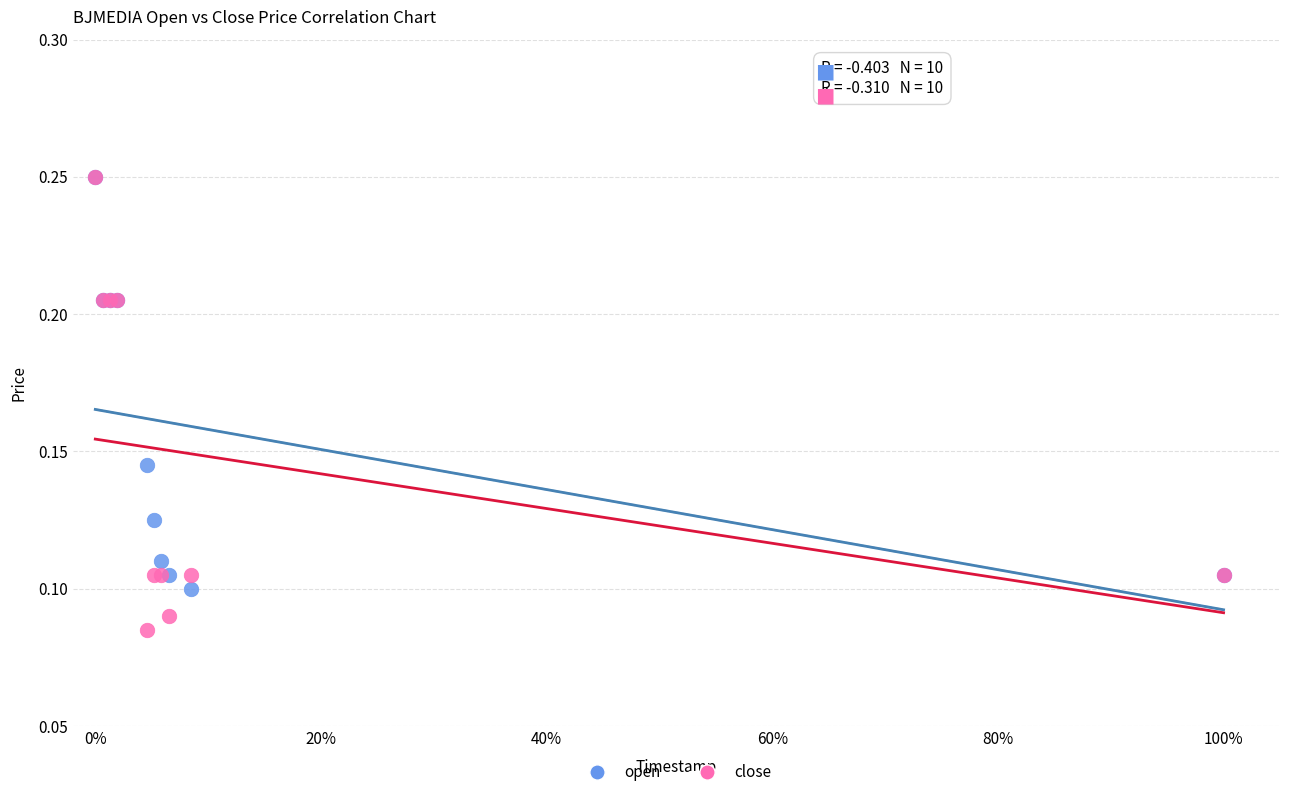

What are all the series names shown in the legend?

open, close